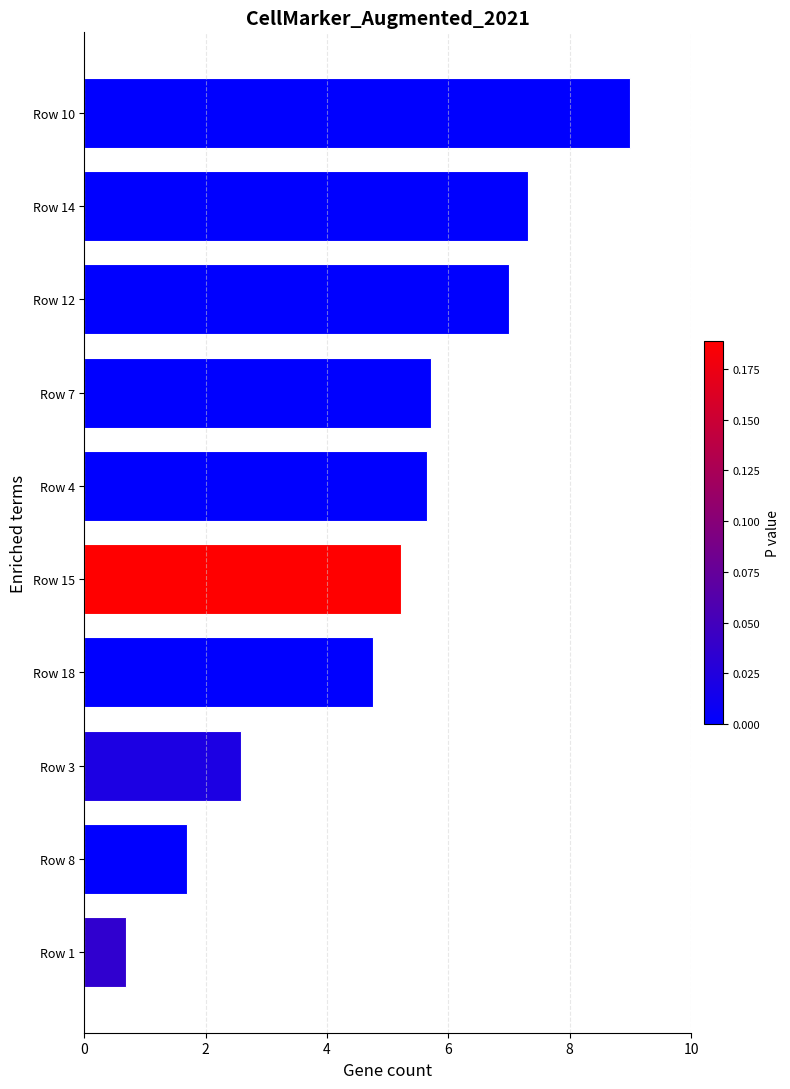

Which has a higher value, Row 10 or Row 15?

Row 10